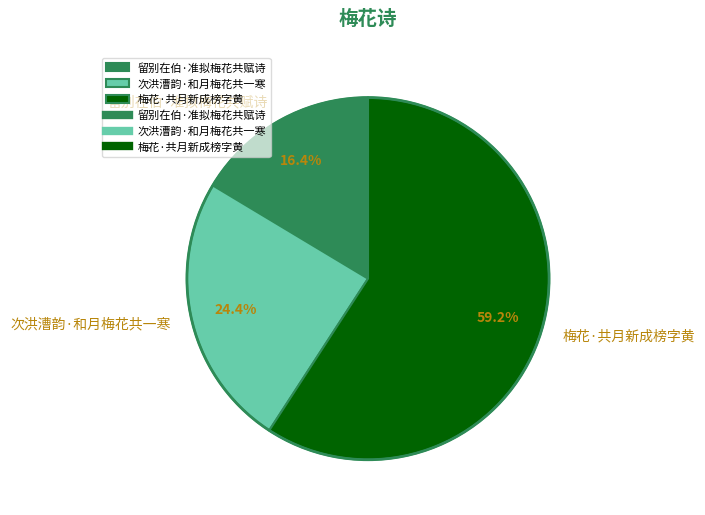

How many segments does this pie chart have?

3